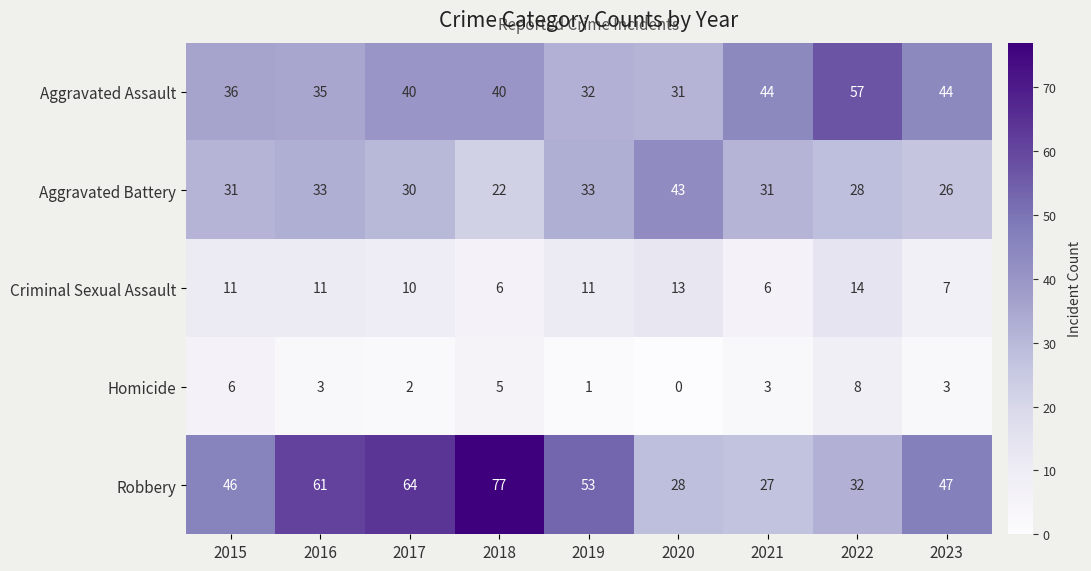

Which series has the widest spread of values?

Robbery